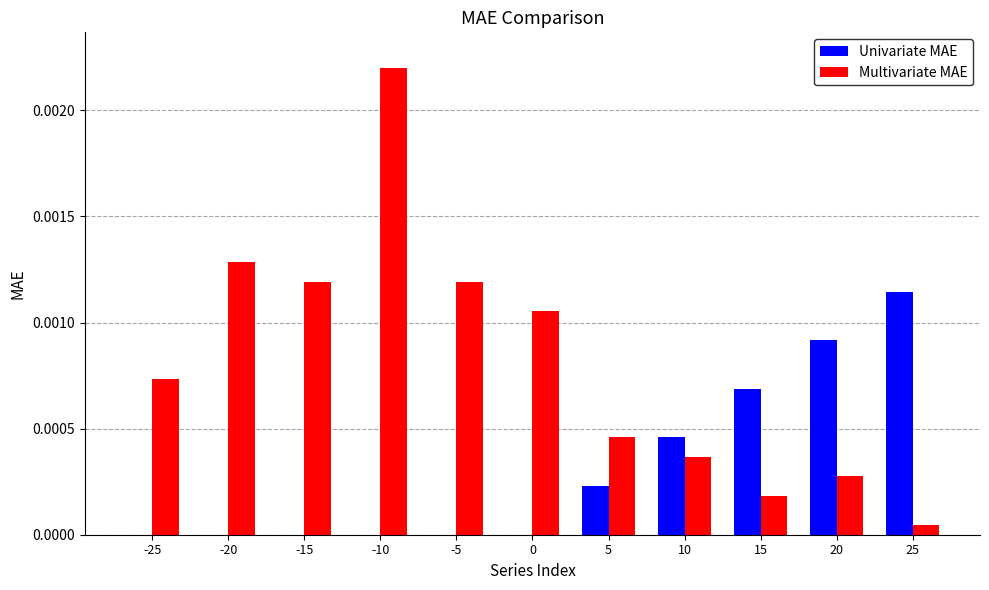

Is the value of Univariate MAE at -20 greater than the value of Multivariate MAE at 10?

No